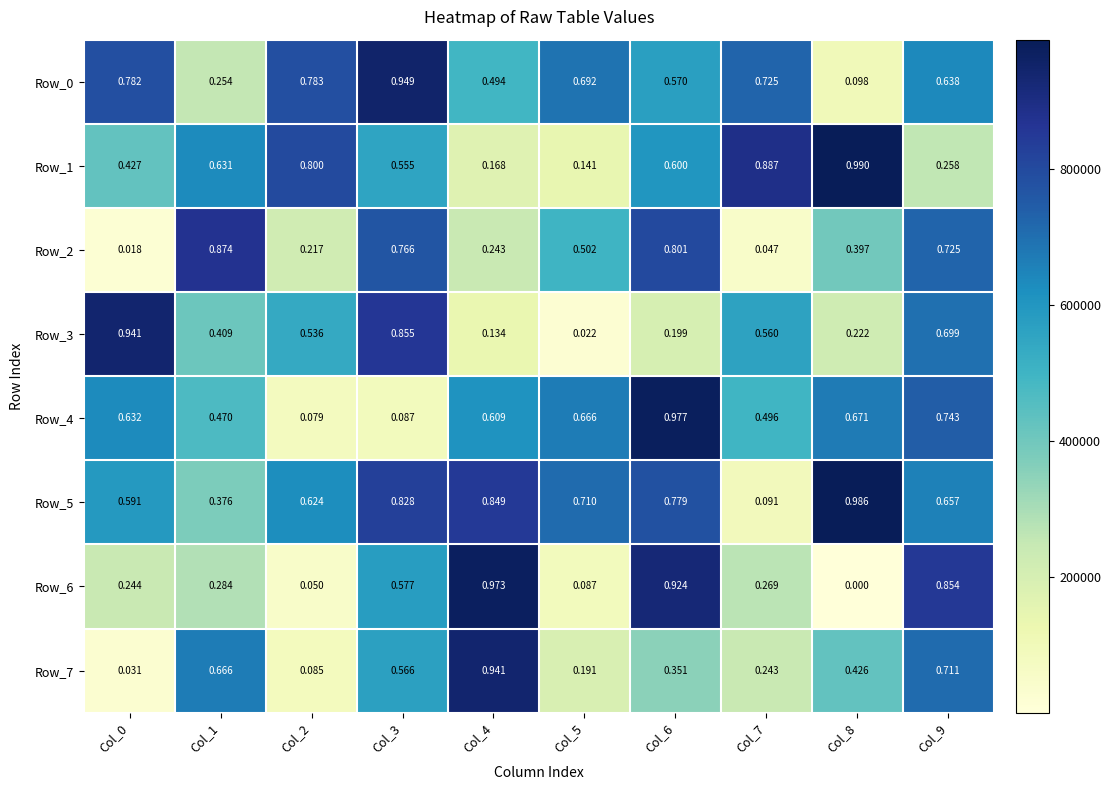

Is the value of Row_2 at Col_5 greater than the value of Row_5 at Col_7?

Yes